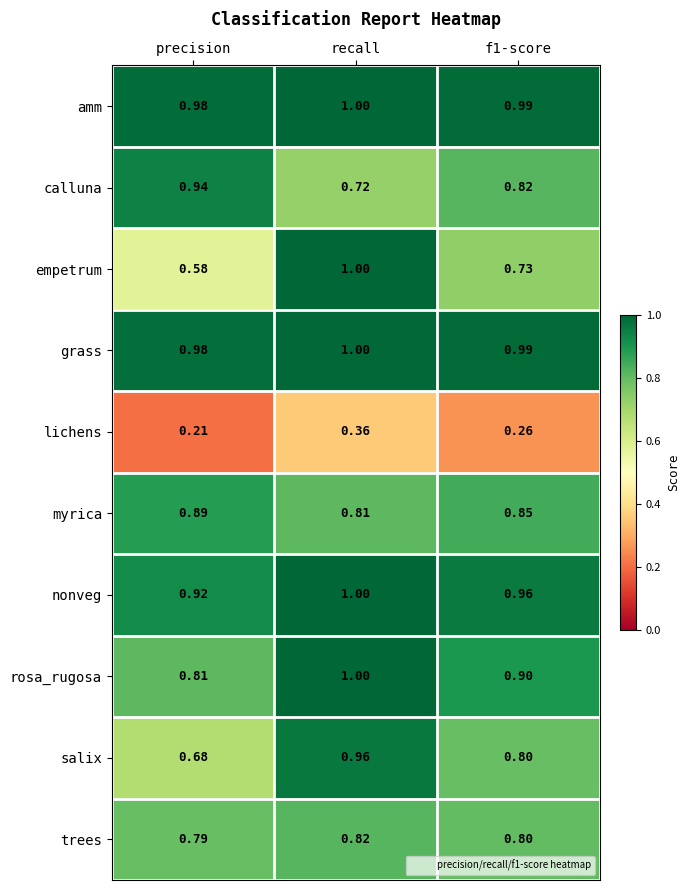

Is the value of empetrum at f1-score greater than the value of myrica at precision?

No